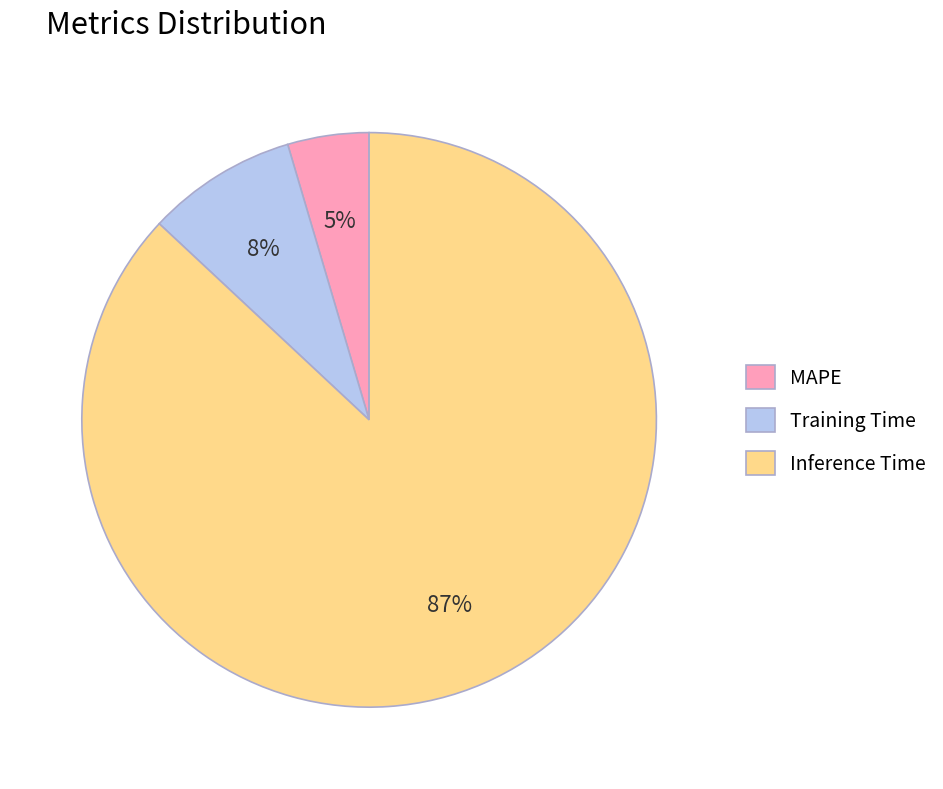

Is it true that Inference Time is 99% of the pie?

False